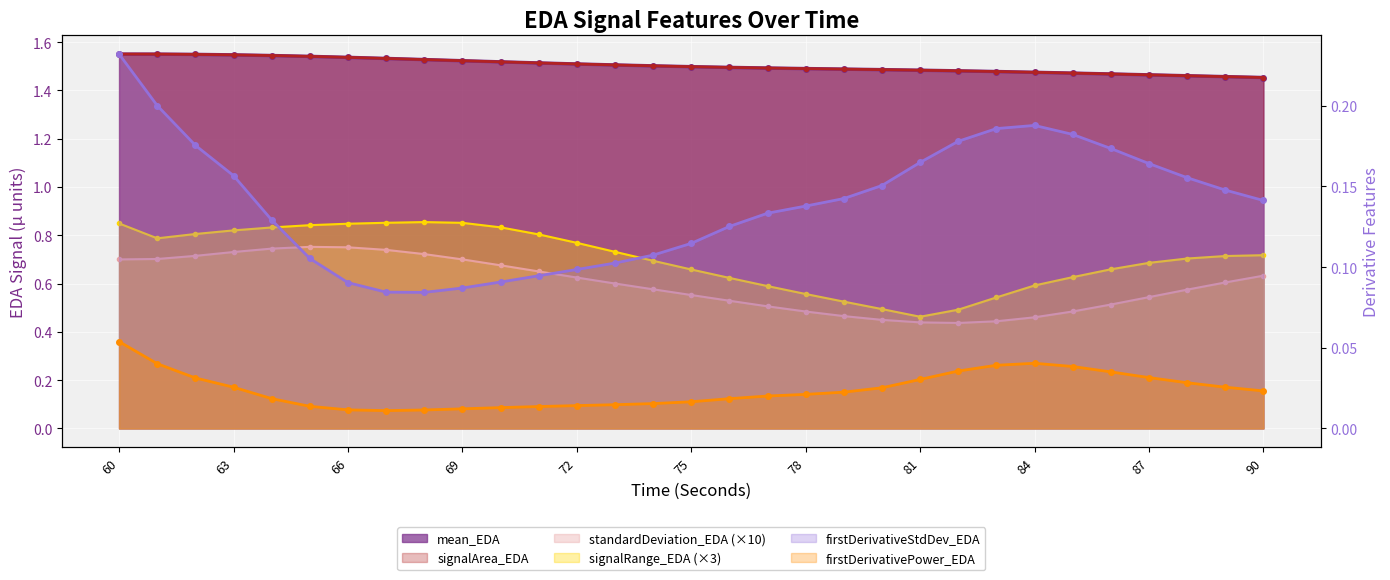

List the labels in order of signalArea_EDA value, smallest first.

90, 89, 88, 87, 86, 85, 84, 83, 82, 81, 80, 79, 78, 77, 76, 75, 74, 73, 72, 71, 70, 69, 68, 67, 66, 65, 64, 63, 62, 61, 60